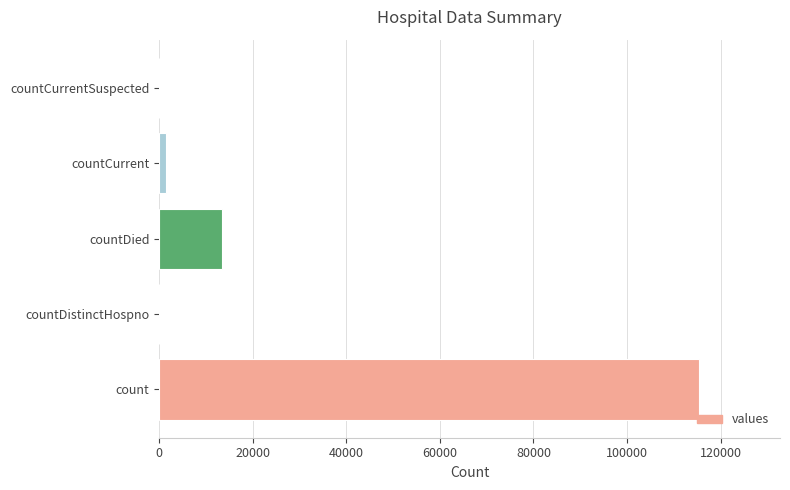

The chart shows a value of 7297 at countDied. True or false?

False